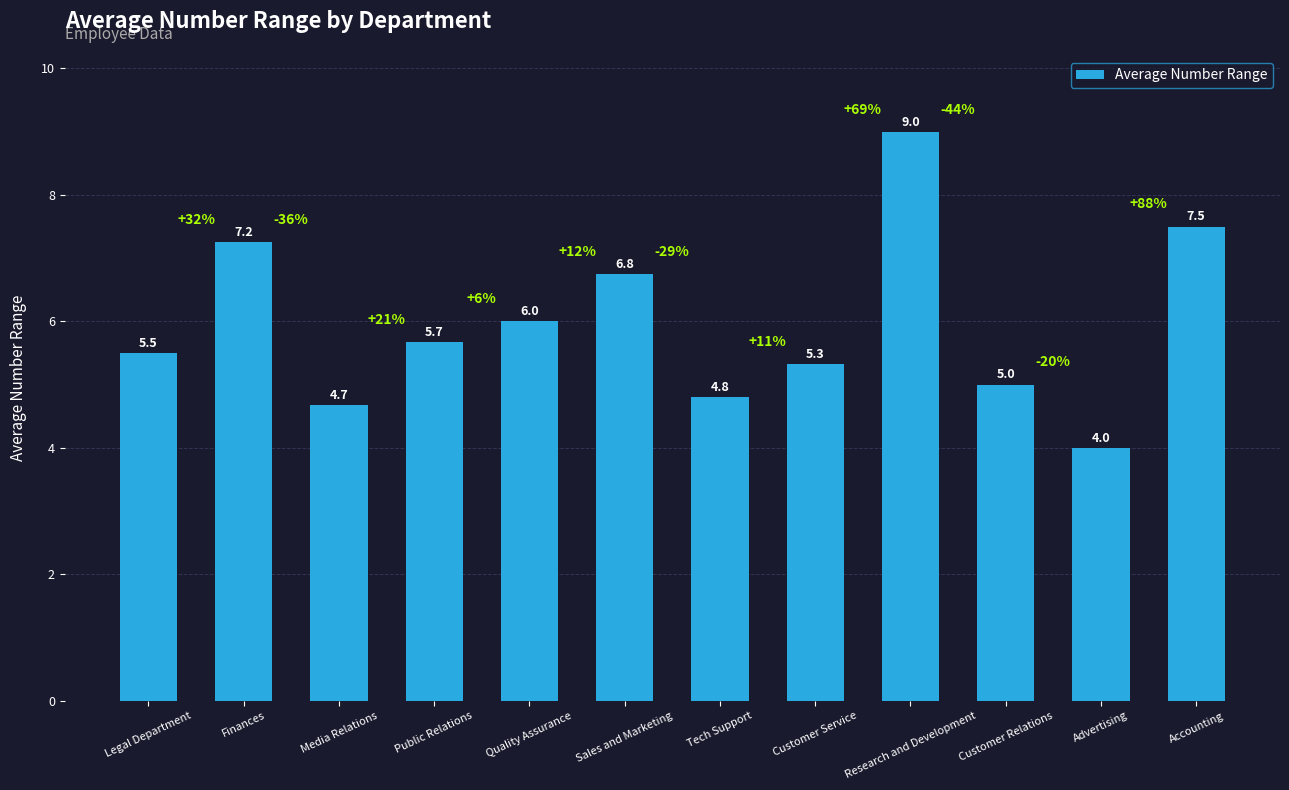

List the labels in order of value, largest first.

Research and Development, Accounting, Finances, Sales and Marketing, Quality Assurance, Public Relations, Legal Department, Customer Service, Customer Relations, Tech Support, Media Relations, Advertising